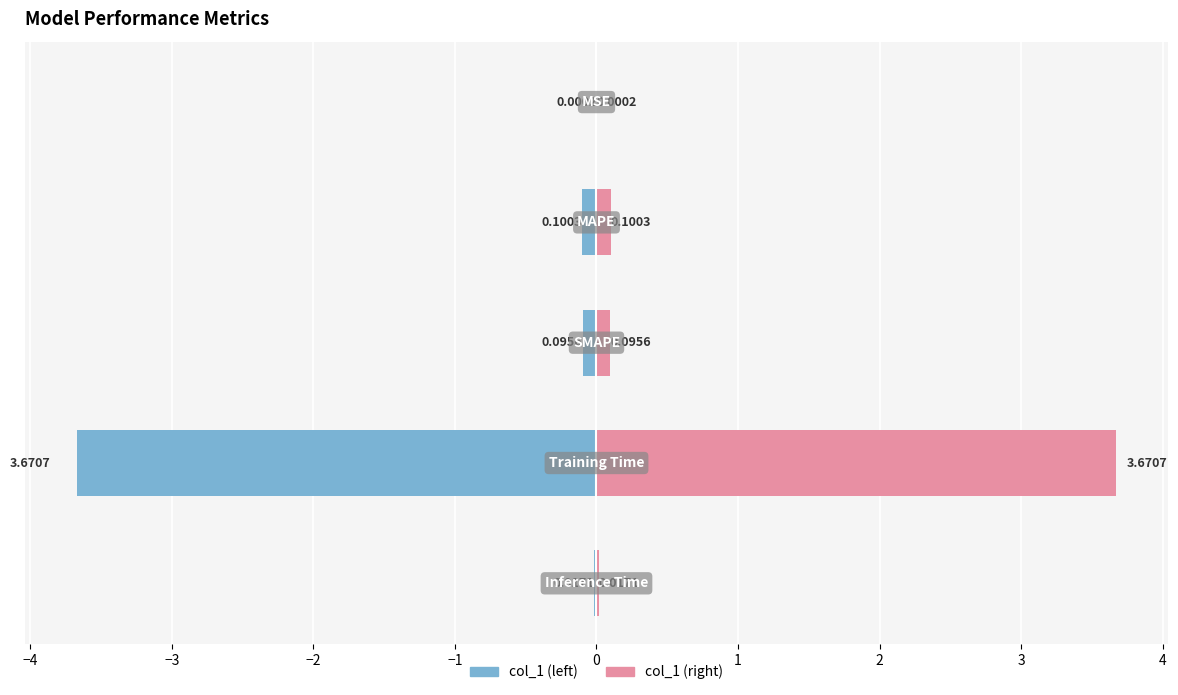

What is the value of the col_1 (left) bar at the 4th from the left?

-3.7